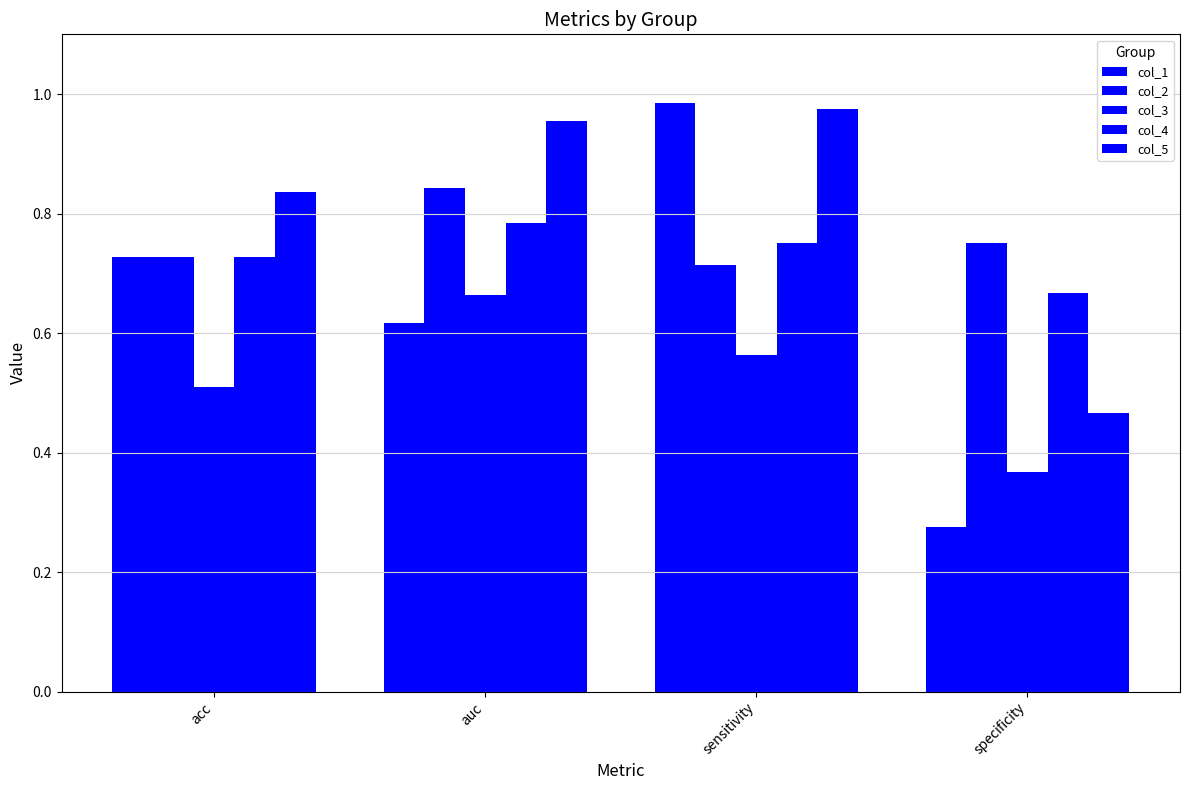

Which category has the highest value across all series?

sensitivity